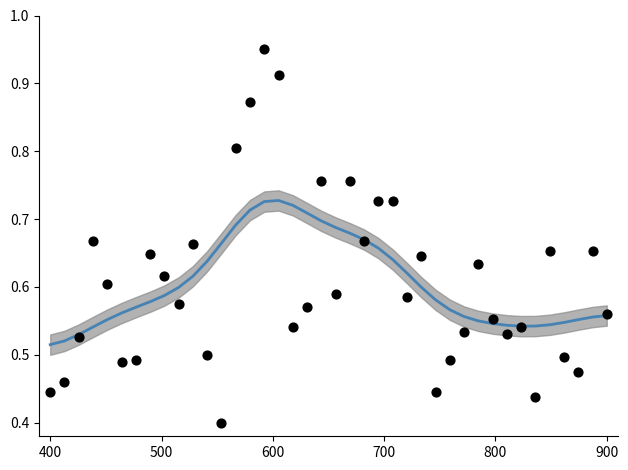

Which series has the largest total across all categories?

Smoothed